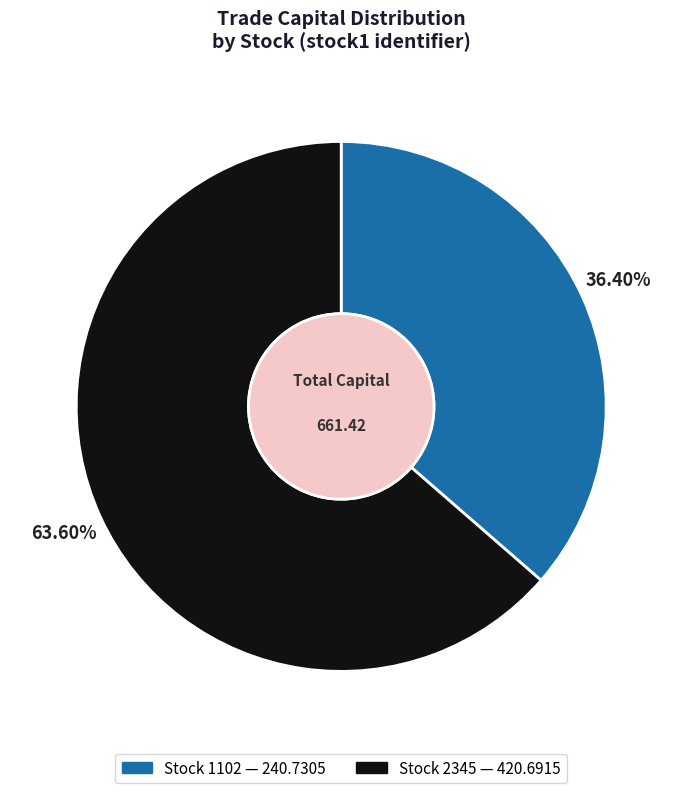

Is there any slice that represents more than half of the pie?

Yes